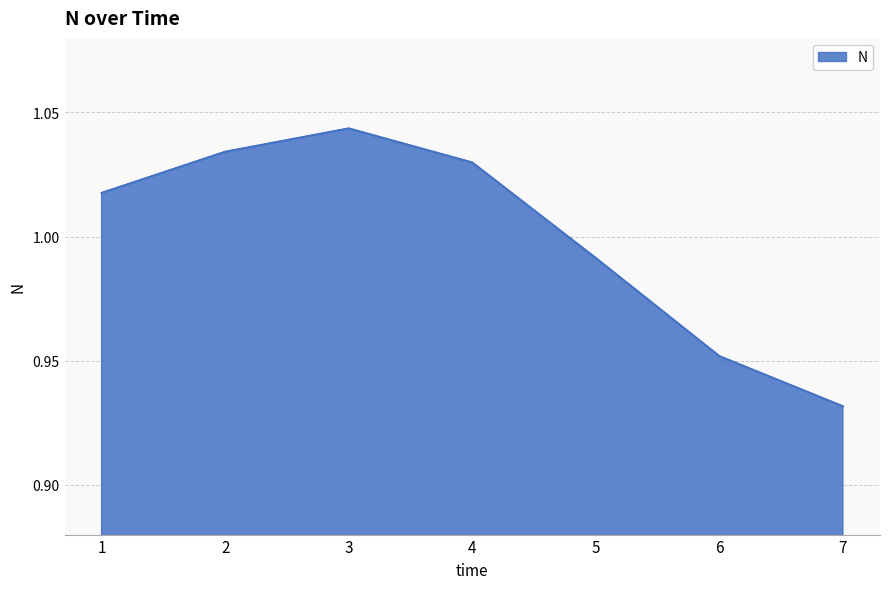

How many lines are shown in the chart?

1